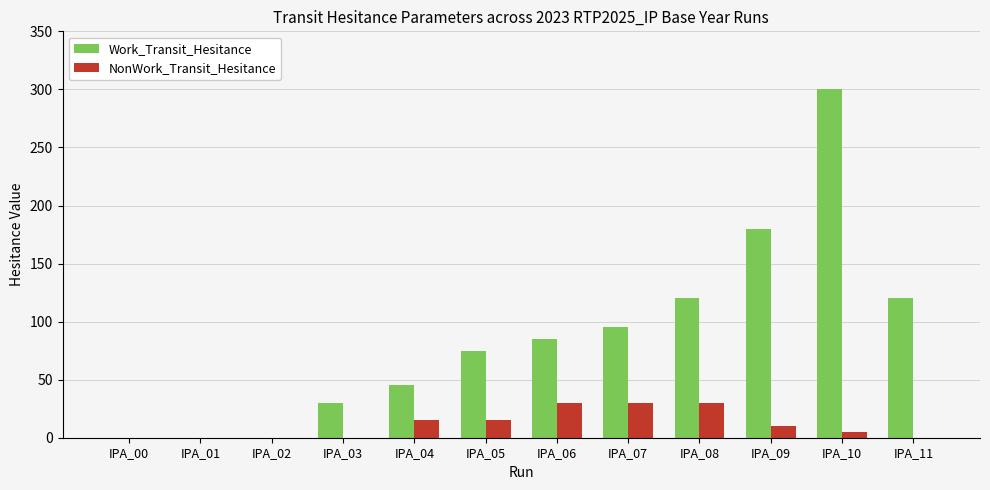

At which category is the sum across all series the highest?

IPA_10